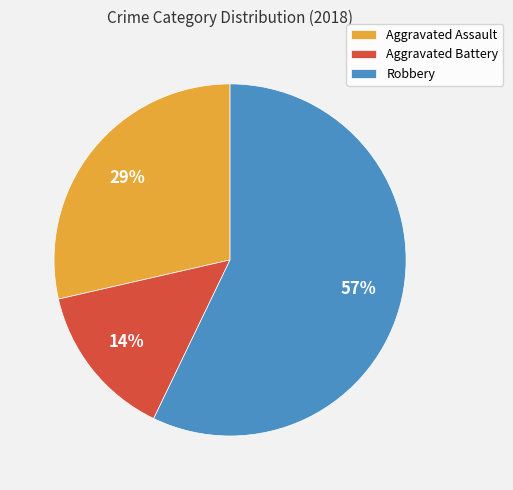

Which has a higher value, Aggravated Assault or Robbery?

Robbery